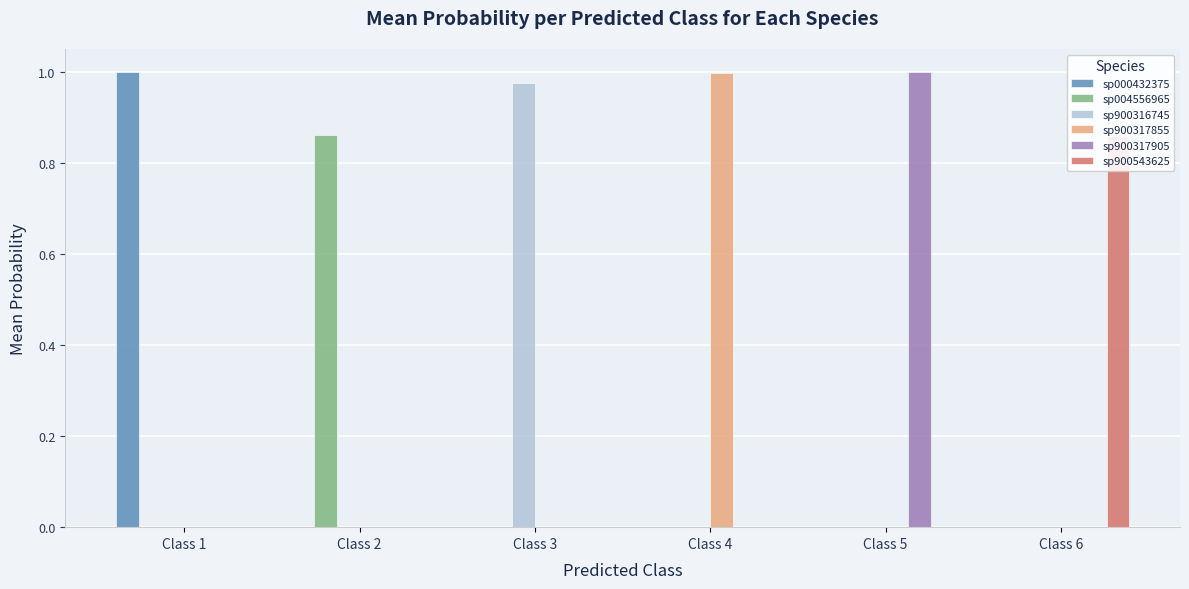

At which category does the chart reach its peak across all series?

Class 5